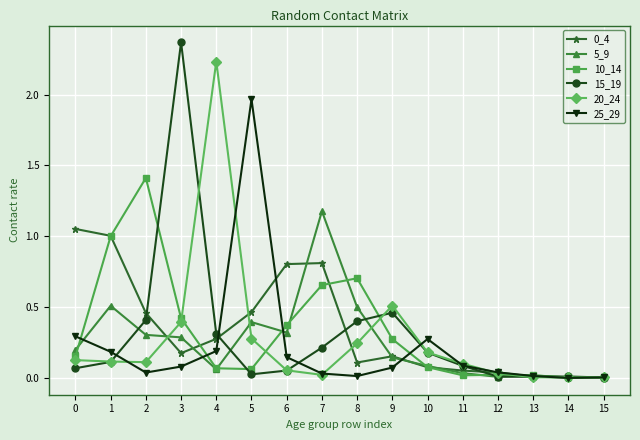

True or false: 0_4 has more than 0 points higher than both neighbors.

True